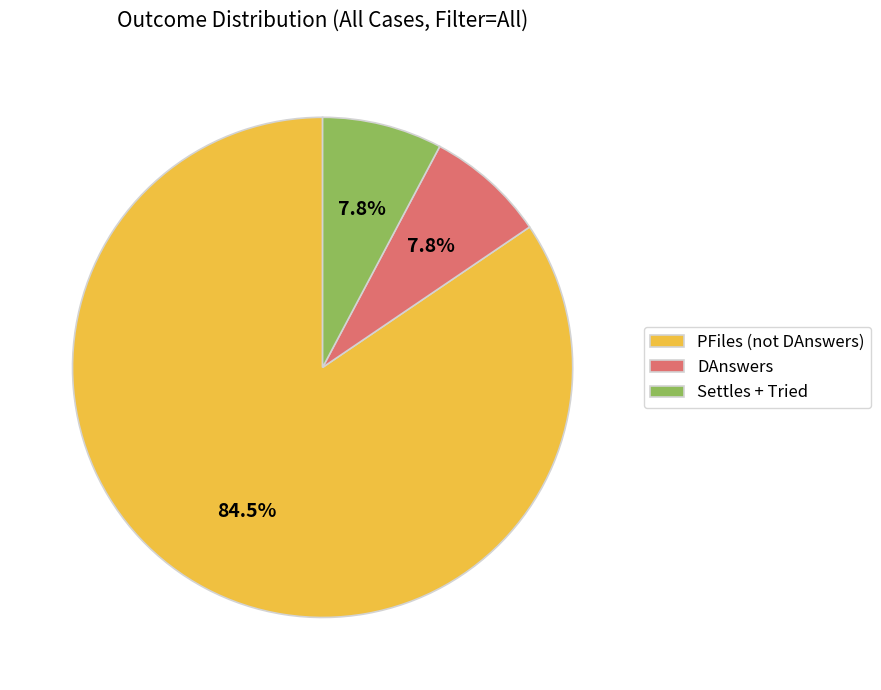

Combined, what portion of the pie is PFiles (not DAnswers) and DAnswers?

92.2%